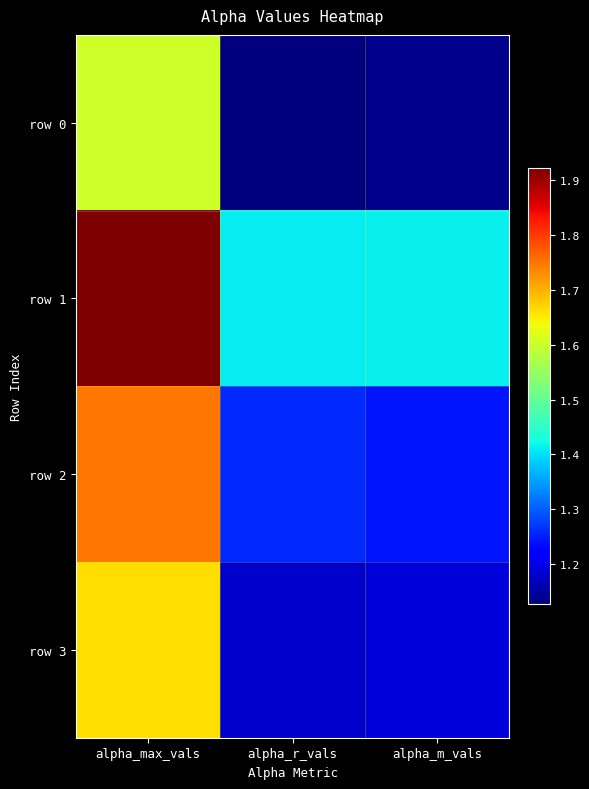

Reading left to right, list all the values displayed in this chart.

row 0: alpha_max_vals=1.6	alpha_r_vals=1.1	alpha_m_vals=1.1
row 1: alpha_max_vals=1.9	alpha_r_vals=1.4	alpha_m_vals=1.4
row 2: alpha_max_vals=1.8	alpha_r_vals=1.3	alpha_m_vals=1.2
row 3: alpha_max_vals=1.7	alpha_r_vals=1.2	alpha_m_vals=1.2